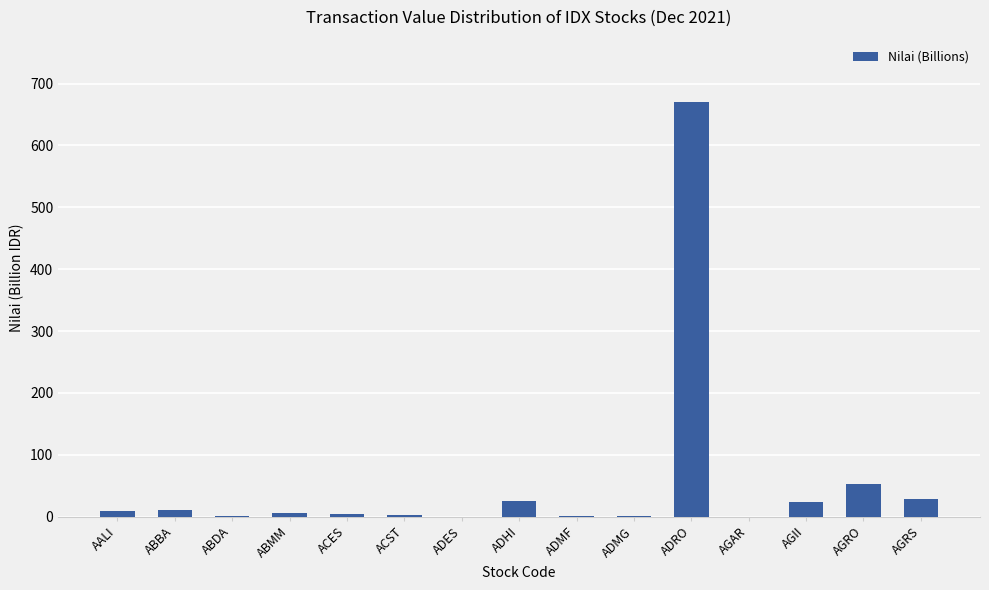

Which label corresponds to the largest value in the chart?

ADRO